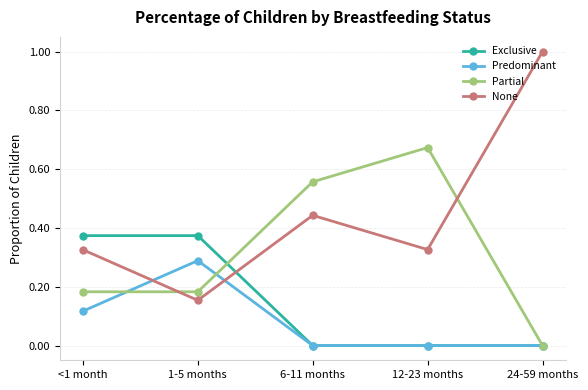

Is the value of Partial at 24-59 months greater than the value of None at 1-5 months?

No